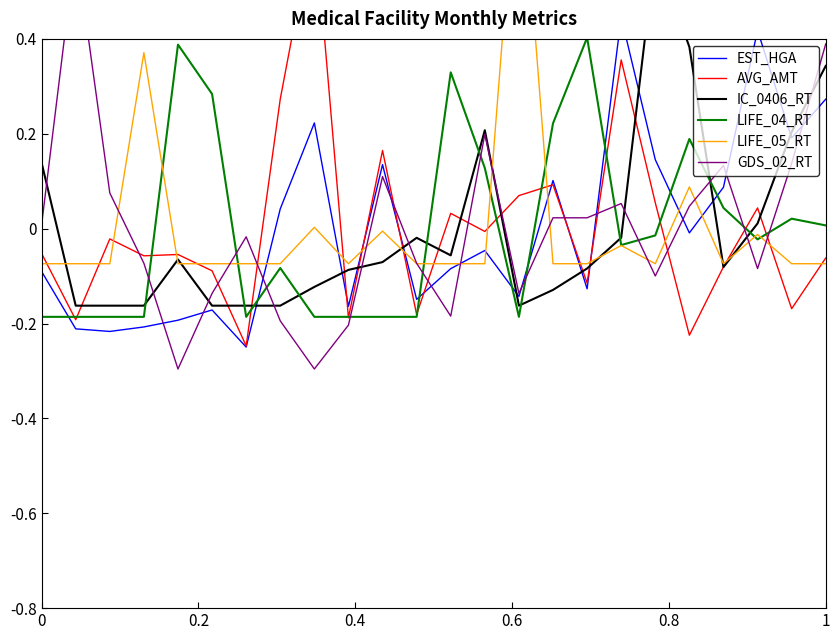

How many positive values does the AVG_AMT series have?

9